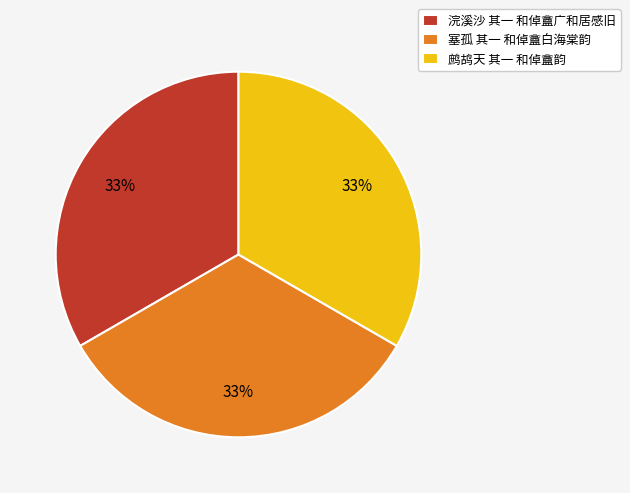

True or false: 塞孤 其一 和倬盦白海棠韵 accounts for 33% of the total.

True